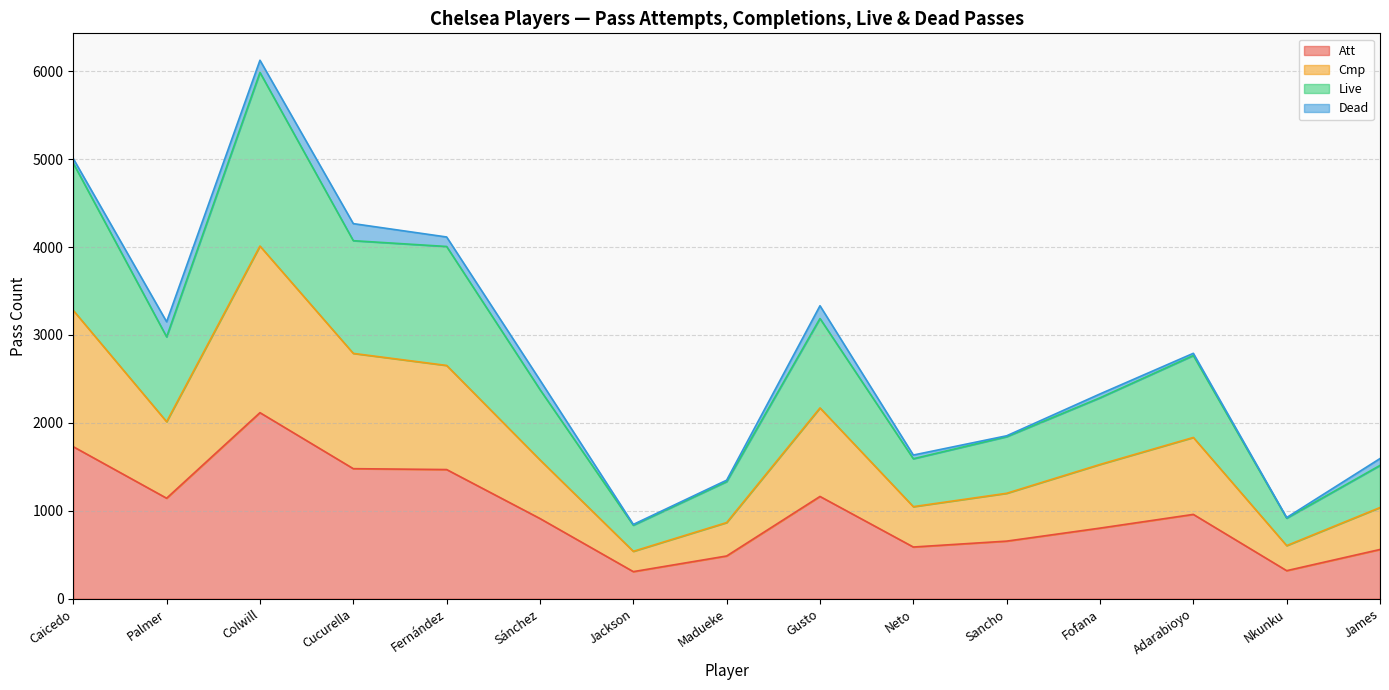

List the labels in order of Cmp value, smallest first.

Jackson, Nkunku, Madueke, James, Neto, Sancho, Fofana, Sánchez, Adarabioyo, Palmer, Gusto, Fernández, Cucurella, Caicedo, Colwill